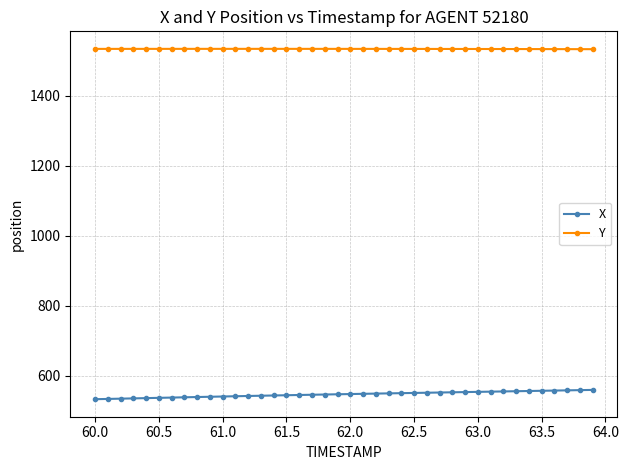

What is the maximum value shown in the chart?

1534.1